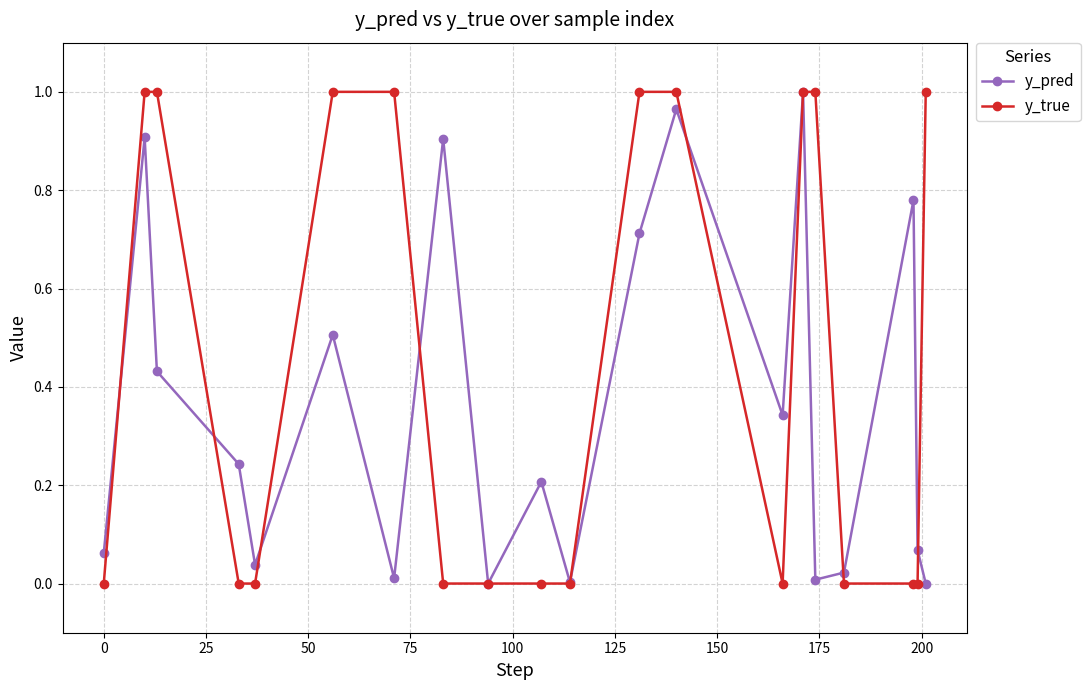

What is the average value of the y_true series?

0.5